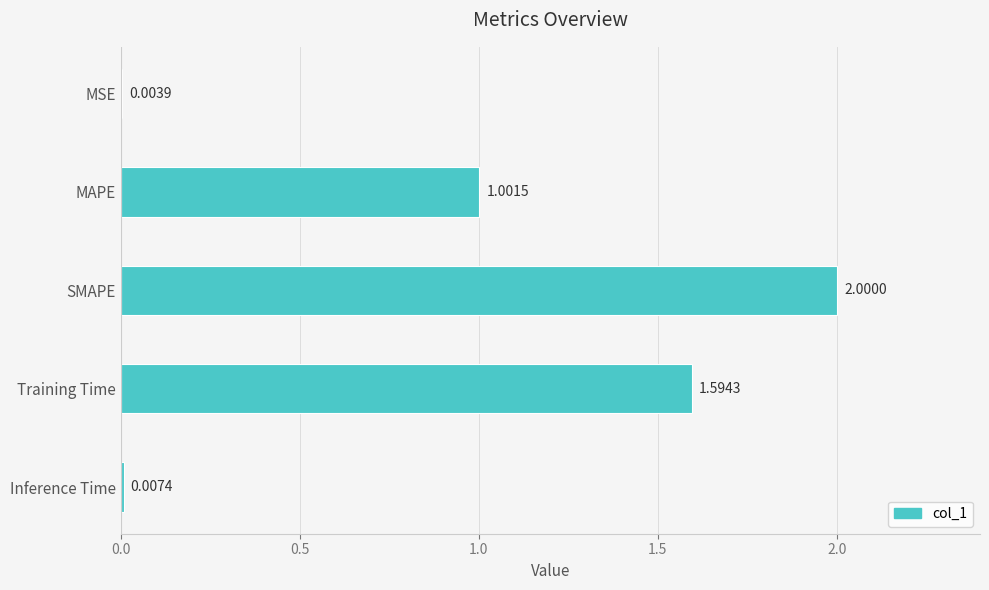

At which category does the chart reach its peak across all series?

SMAPE